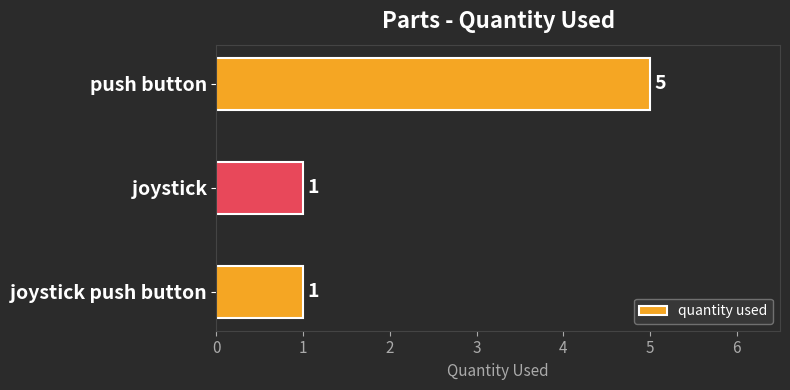

Which has a higher value, push button or joystick?

push button